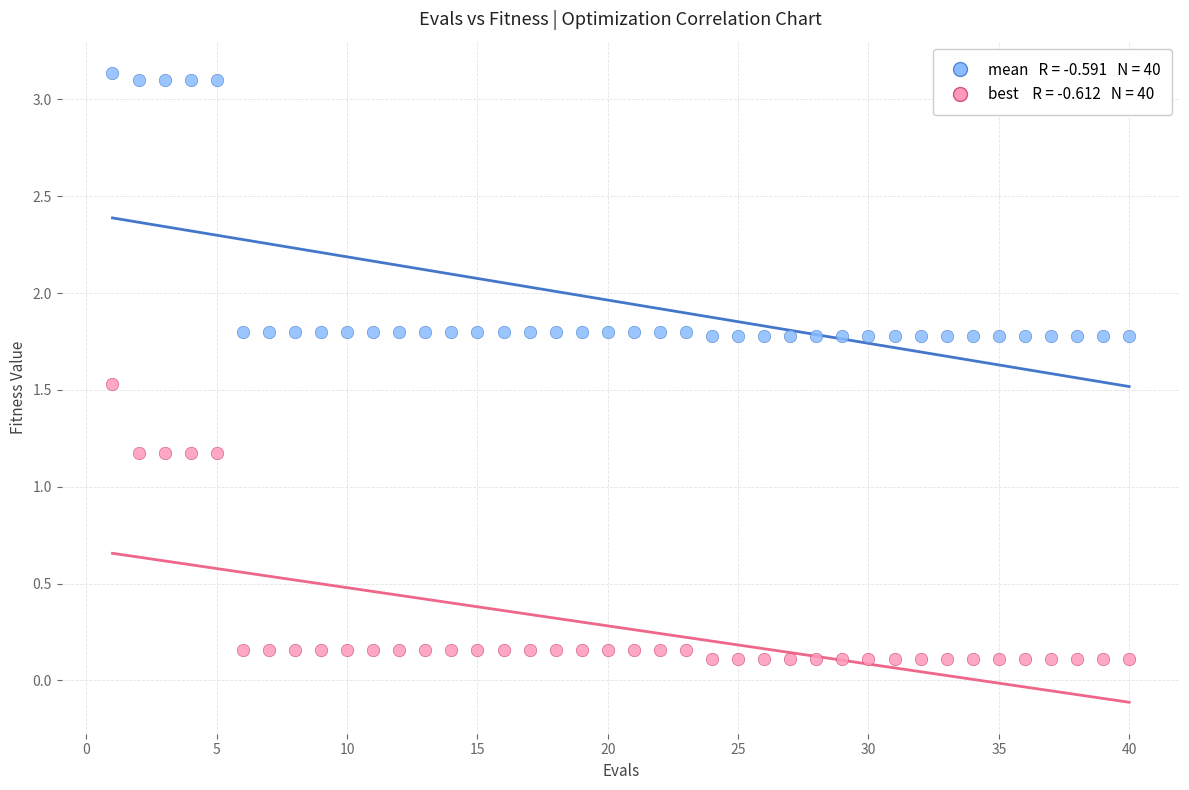

Across all data points, what is the range of Y values (max minus min)?

3.0